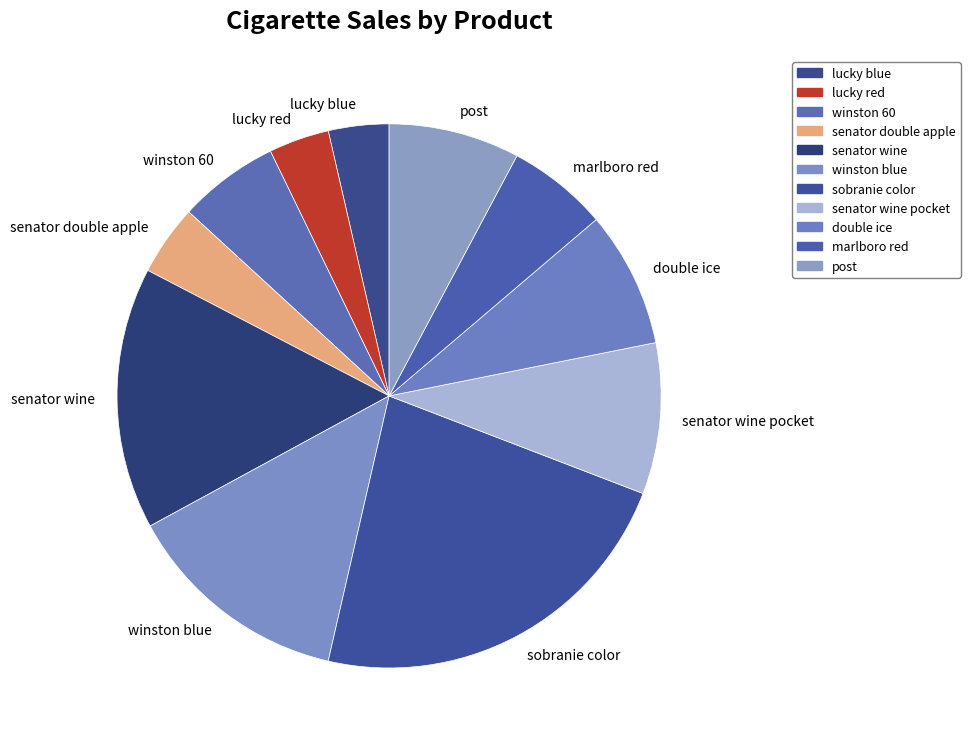

Do post and winston 60 together represent more than half of the pie?

No